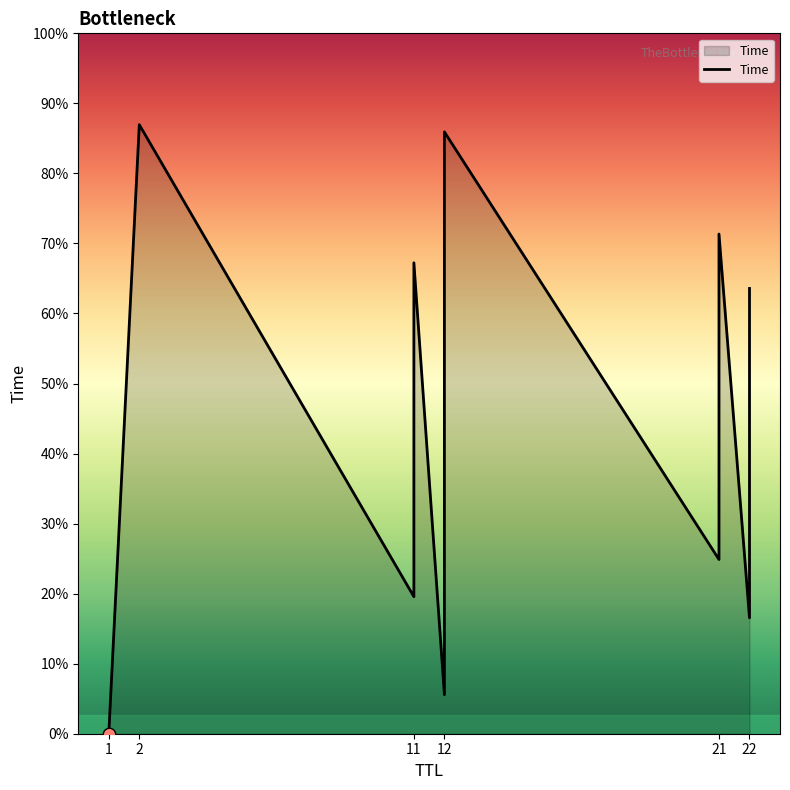

Which has a higher value, 22 or 21?

21